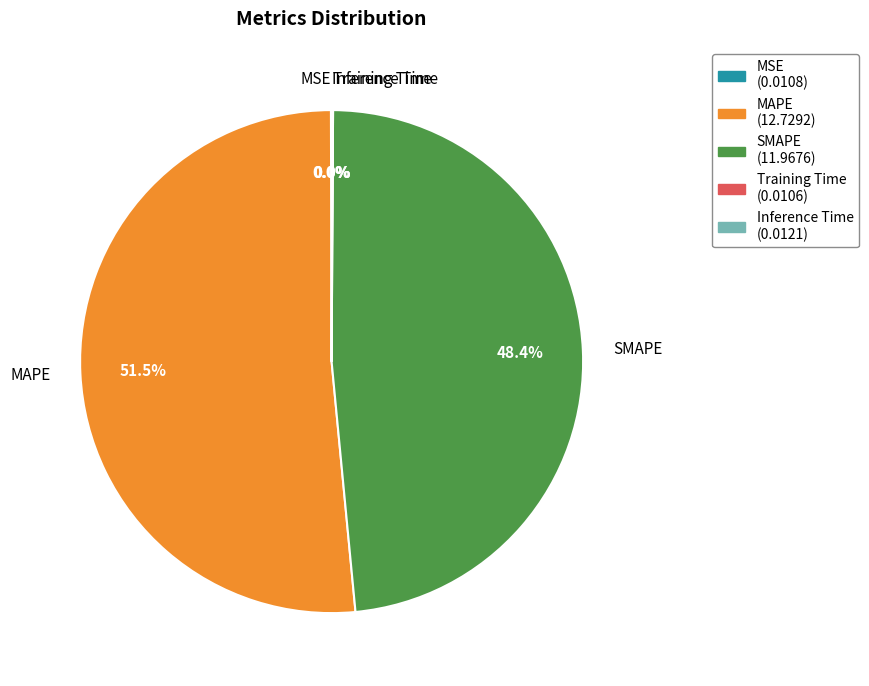

Does MAPE represent more than half of the total?

Yes